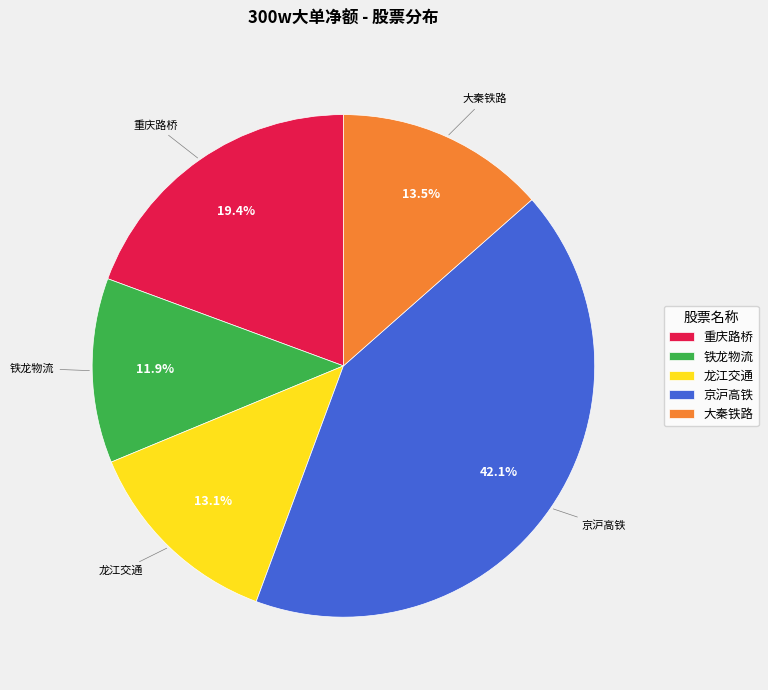

Which slice is the smallest?

铁龙物流